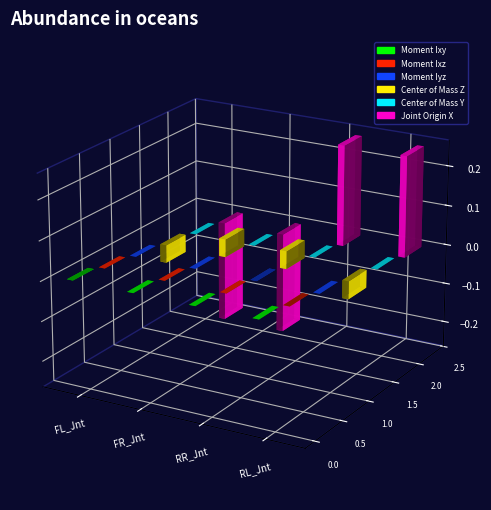

Reading left to right, what are all the values shown in this chart?

Moment Ixy: Front_Left_Wheel_Jnt=-0.0	Front_Right_Wheel_Jnt=0.0	Rear_Right_Wheel_Jnt=0.0	Rear_Left_Wheel_Jnt=-0.0
Moment Ixz: Front_Left_Wheel_Jnt=-0.0	Front_Right_Wheel_Jnt=-0.0	Rear_Right_Wheel_Jnt=0.0	Rear_Left_Wheel_Jnt=-0.0
Moment Iyz: Front_Left_Wheel_Jnt=0.0	Front_Right_Wheel_Jnt=0.0	Rear_Right_Wheel_Jnt=0.0	Rear_Left_Wheel_Jnt=-0.0
Center of Mass Z: Front_Left_Wheel_Jnt=-0.0	Front_Right_Wheel_Jnt=0.0	Rear_Right_Wheel_Jnt=0.0	Rear_Left_Wheel_Jnt=-0.0
Center of Mass Y: Front_Left_Wheel_Jnt=0.0	Front_Right_Wheel_Jnt=-0.0	Rear_Right_Wheel_Jnt=0.0	Rear_Left_Wheel_Jnt=-0.0
Joint Origin X: Front_Left_Wheel_Jnt=-0.3	Front_Right_Wheel_Jnt=-0.3	Rear_Right_Wheel_Jnt=0.3	Rear_Left_Wheel_Jnt=0.3